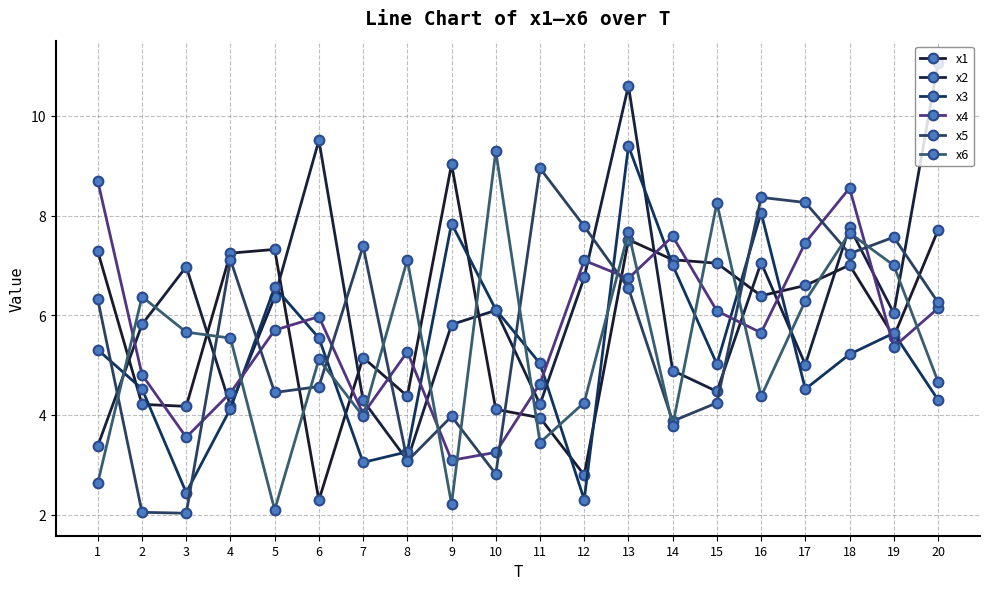

Is it true that x2 equals 7.8 at 18?

True